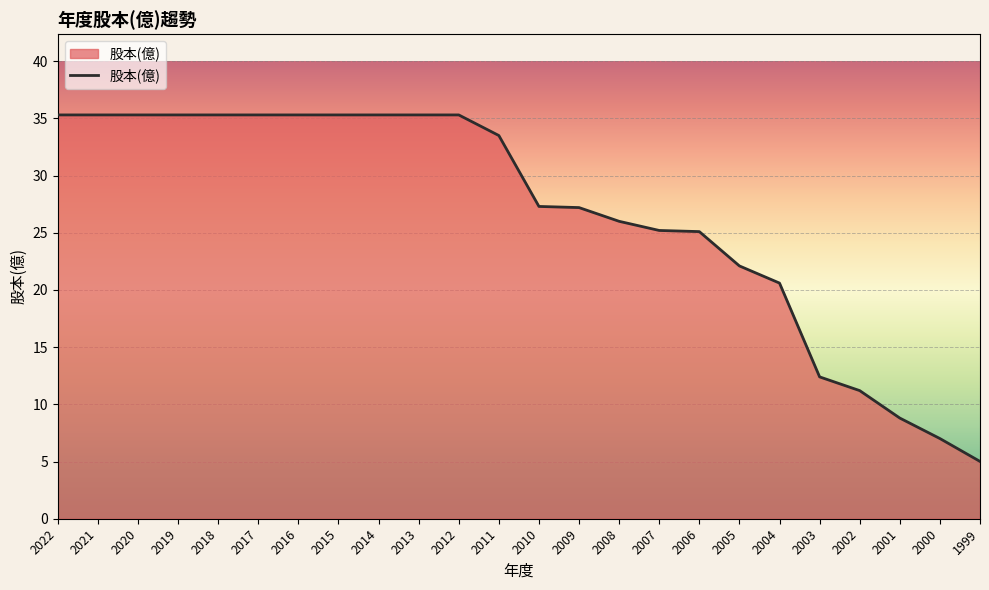

What is the ratio of the value at 2002 to the value at 2011?

0.3